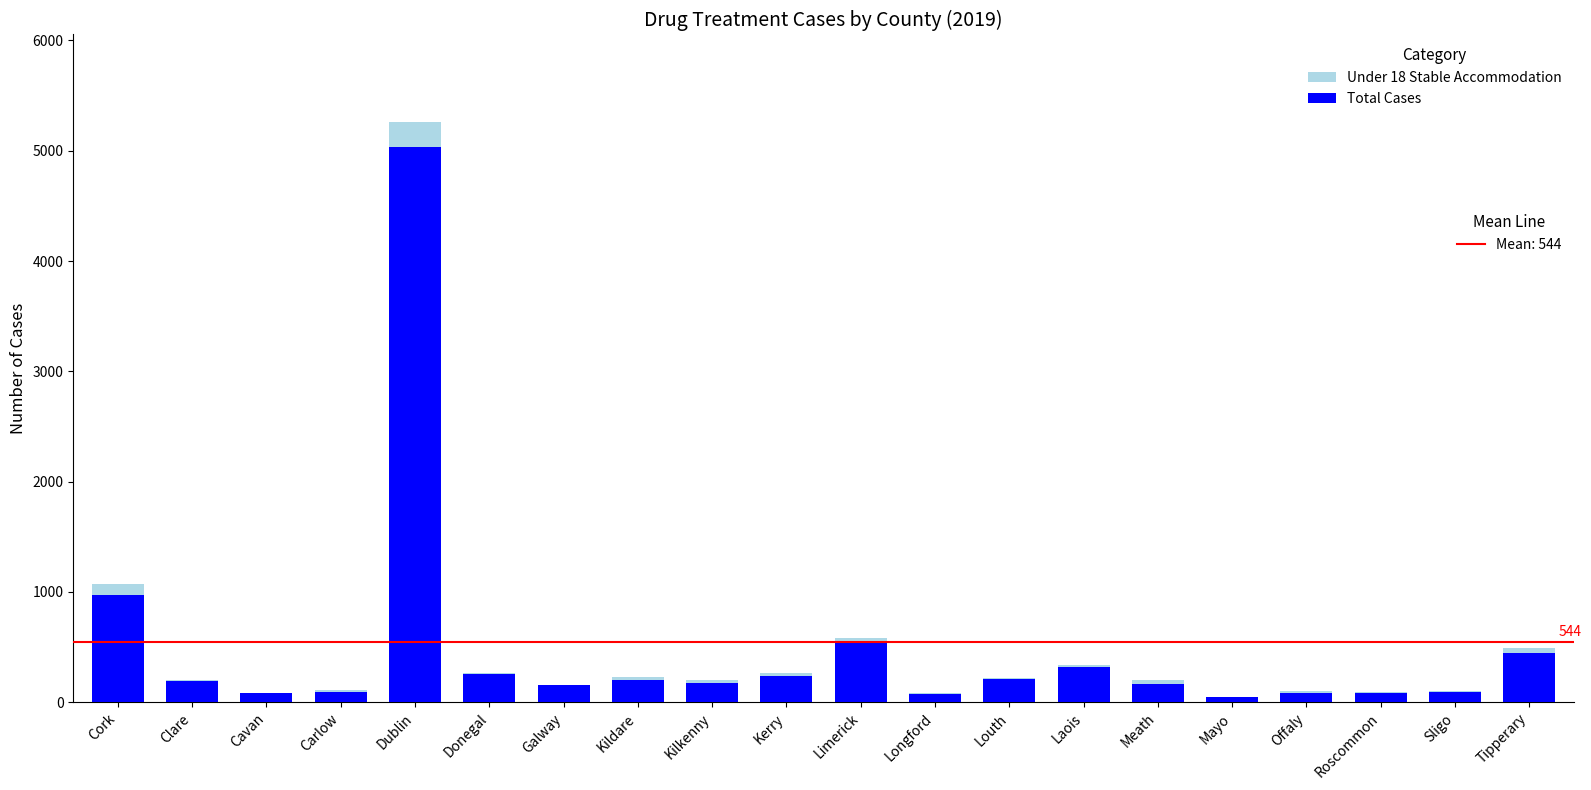

At which category is the sum across all series the highest?

Dublin